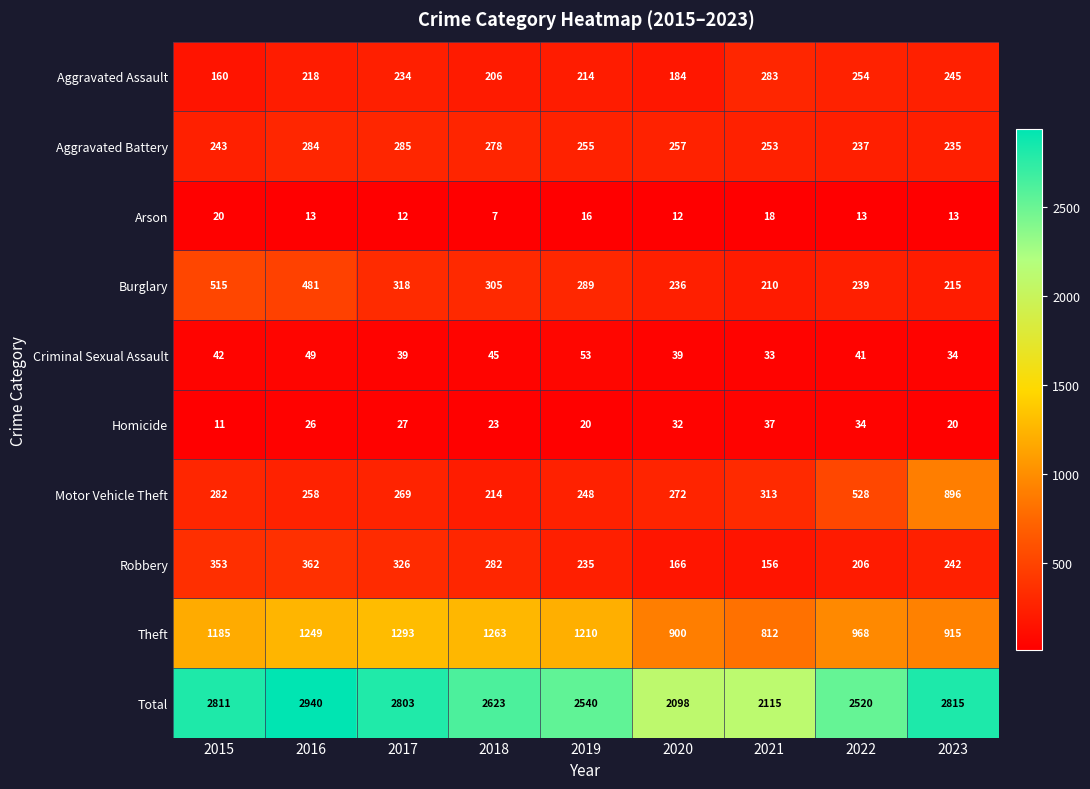

Which series has the widest spread of values?

Total